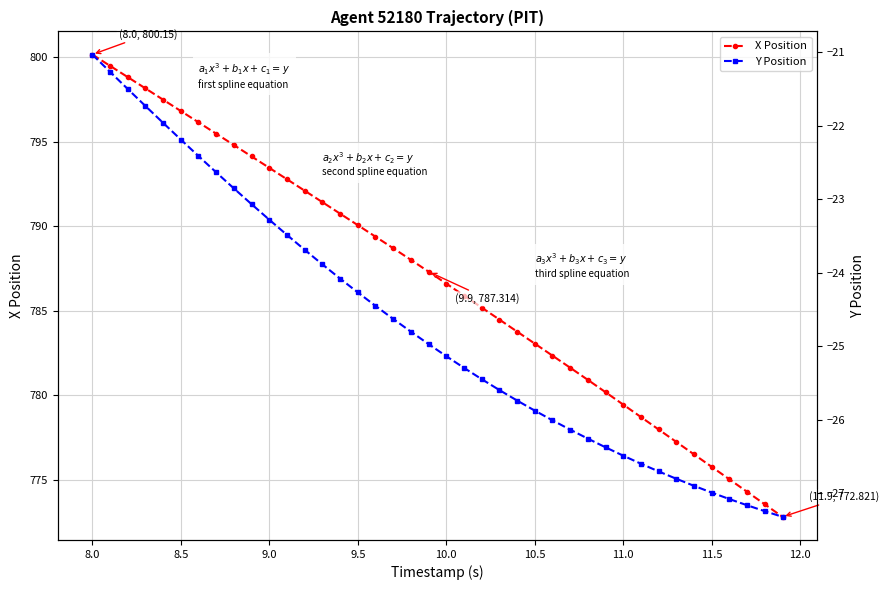

How many values in the X Position series exceed 787?

20